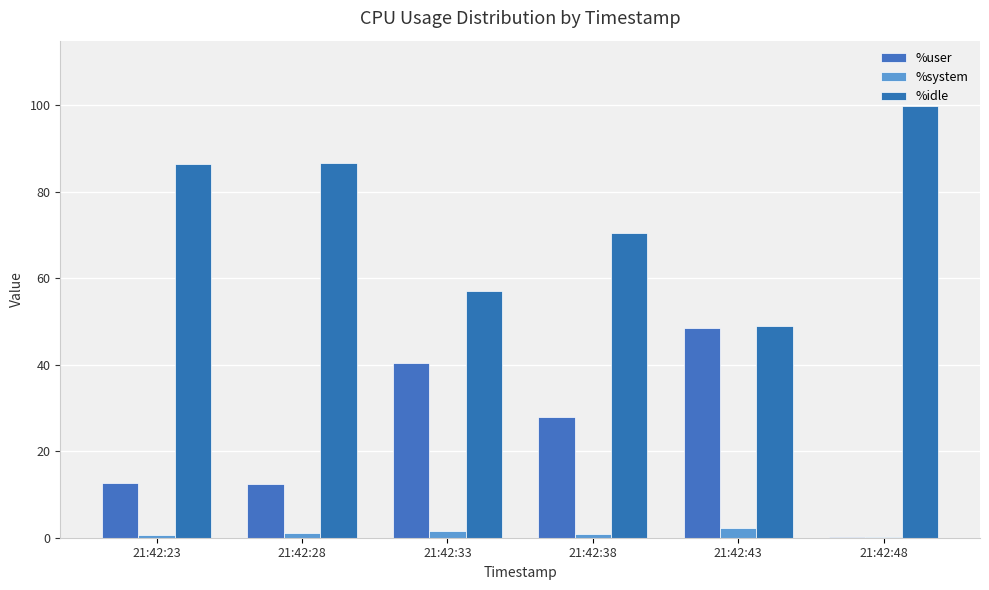

What is the value of the %user bar at the 1st from the left?

12.8